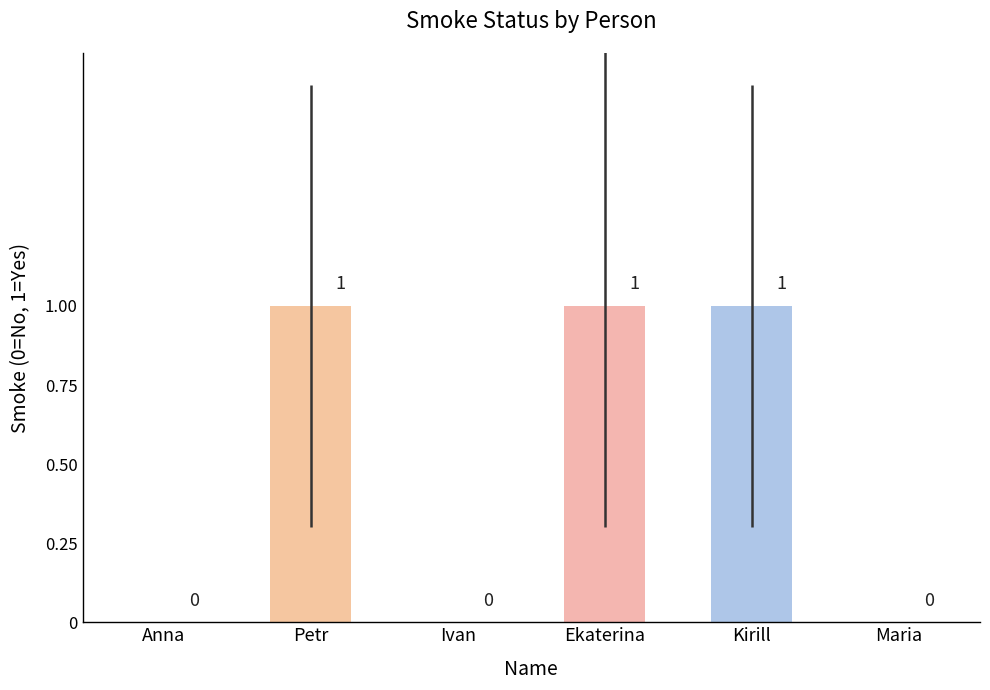

Between Ivan and Ekaterina, which is larger?

Ekaterina